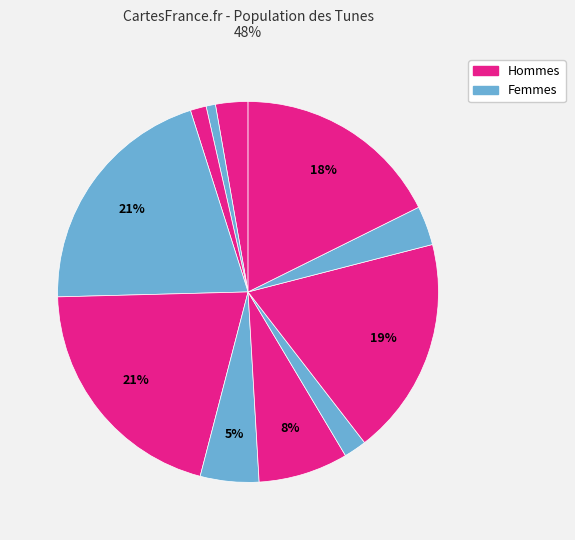

How many slices are in this pie chart?

11